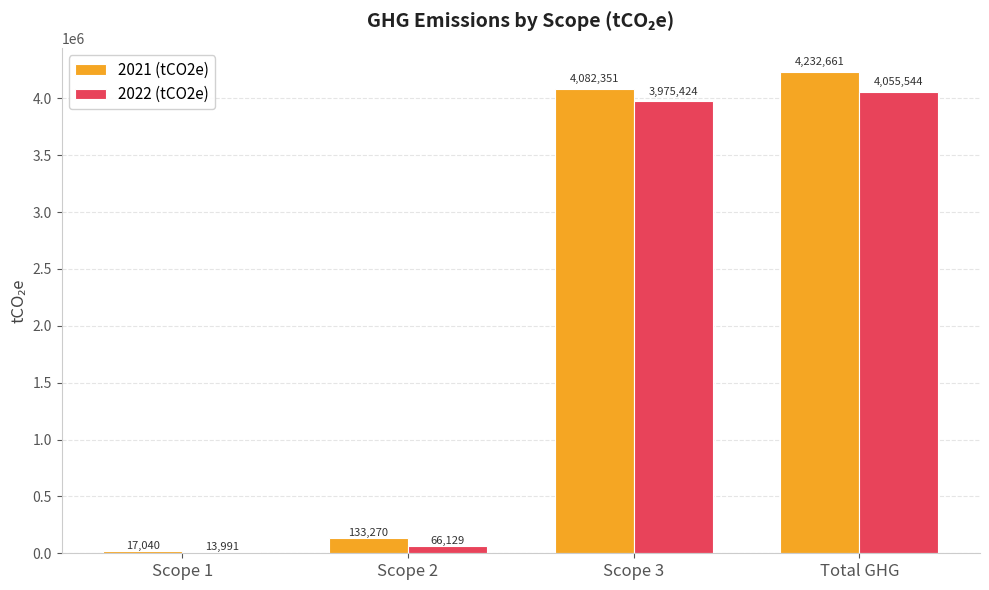

How many distinct data groups are displayed?

2